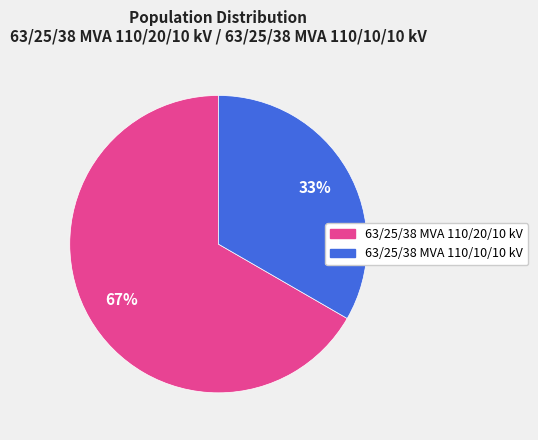

Which slice is the largest?

63/25/38 MVA 110/20/10 kV